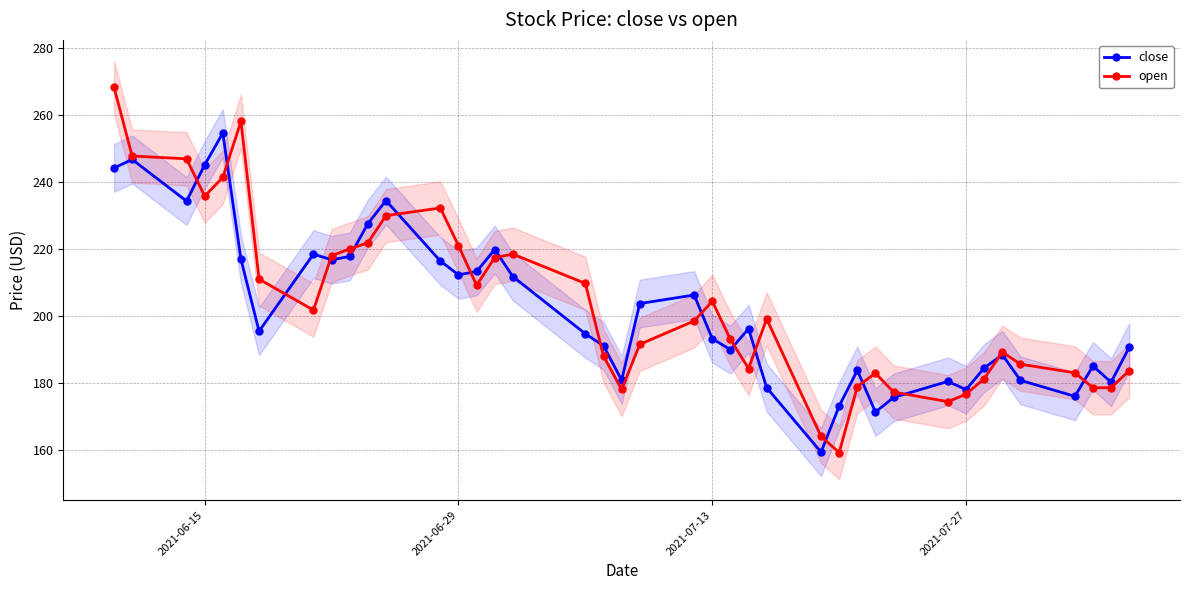

What is the highest value of the close series?

254.7